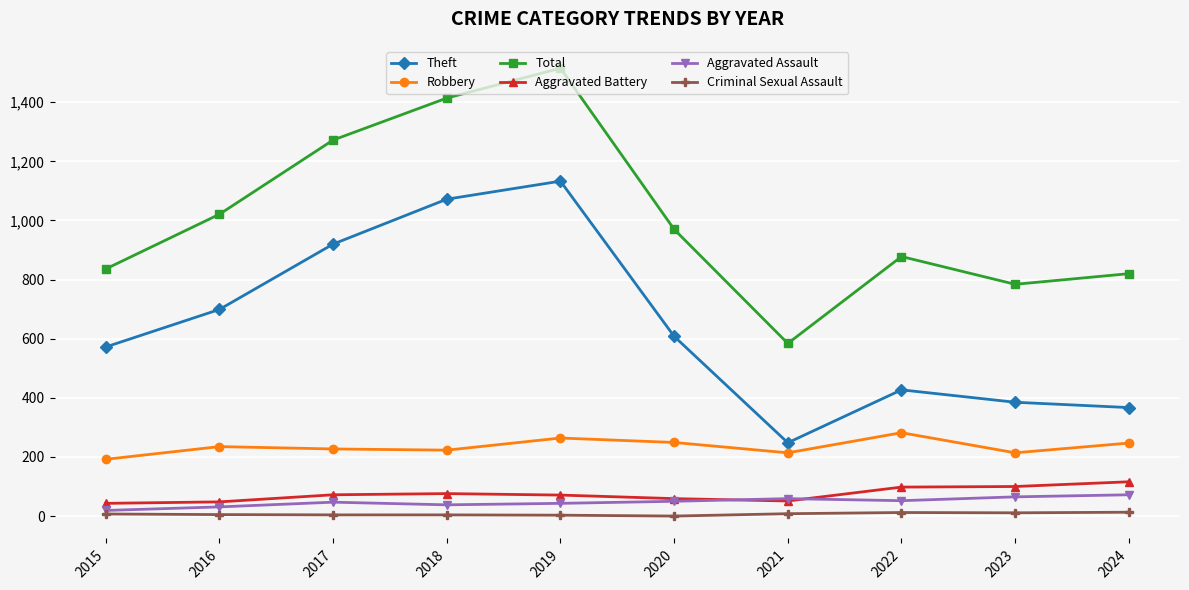

What is the greatest value displayed?

1515